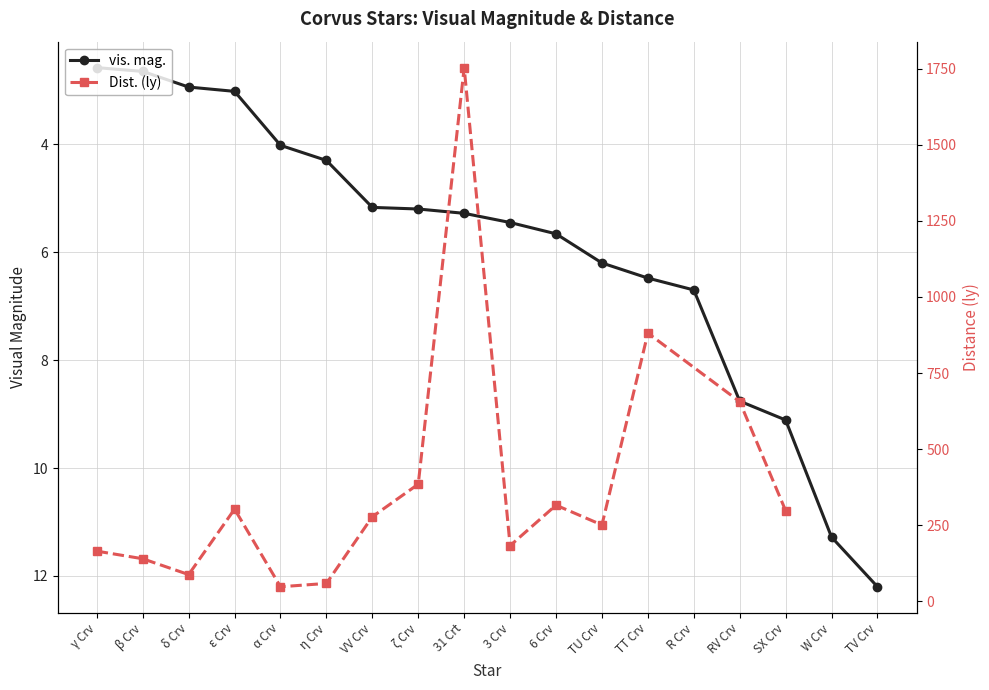

What is the change in value from β Crv to TU Crv?

+3.6